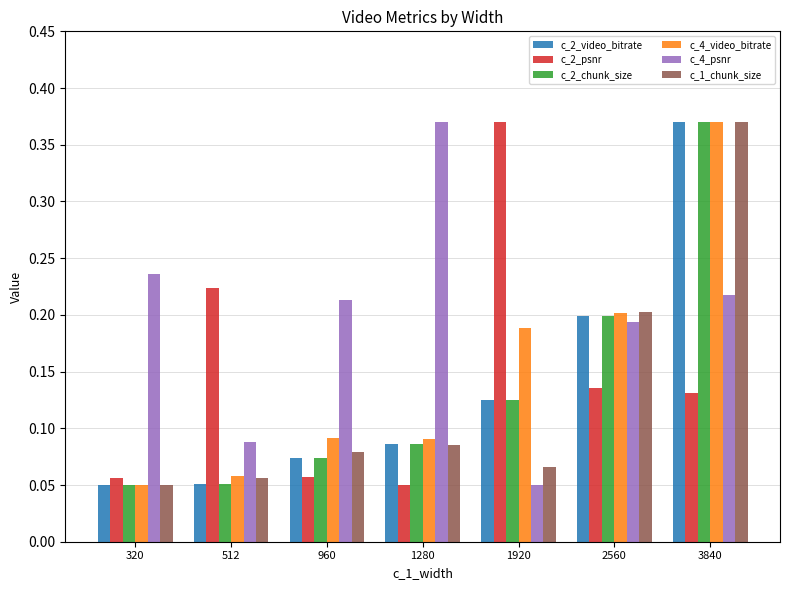

Where is c_2_psnr nearest to the value 0?

1280